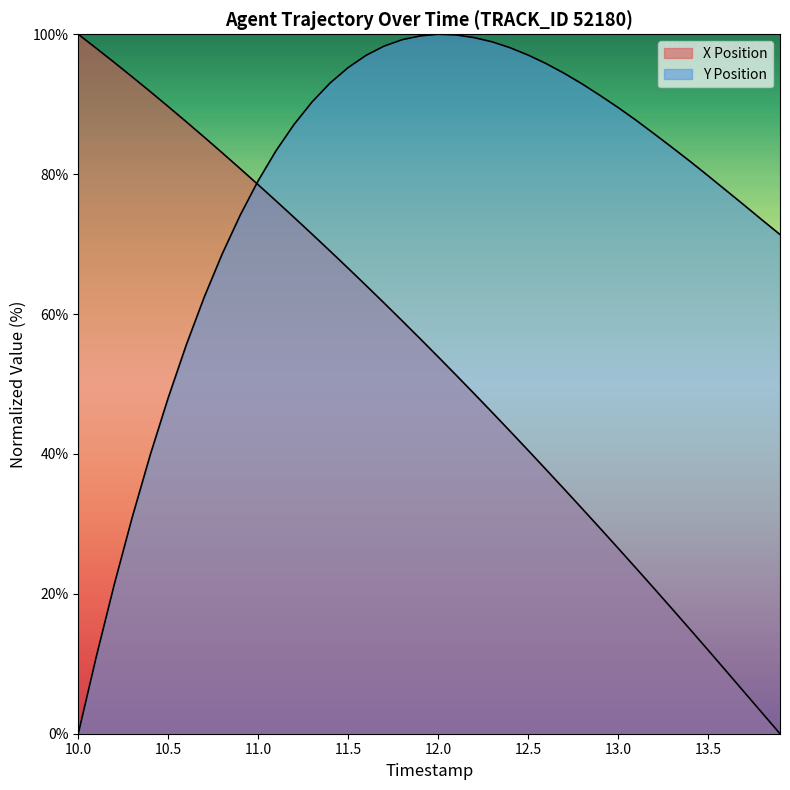

Is the value of X at 10.2 greater than the value of Y at 12.0?

No